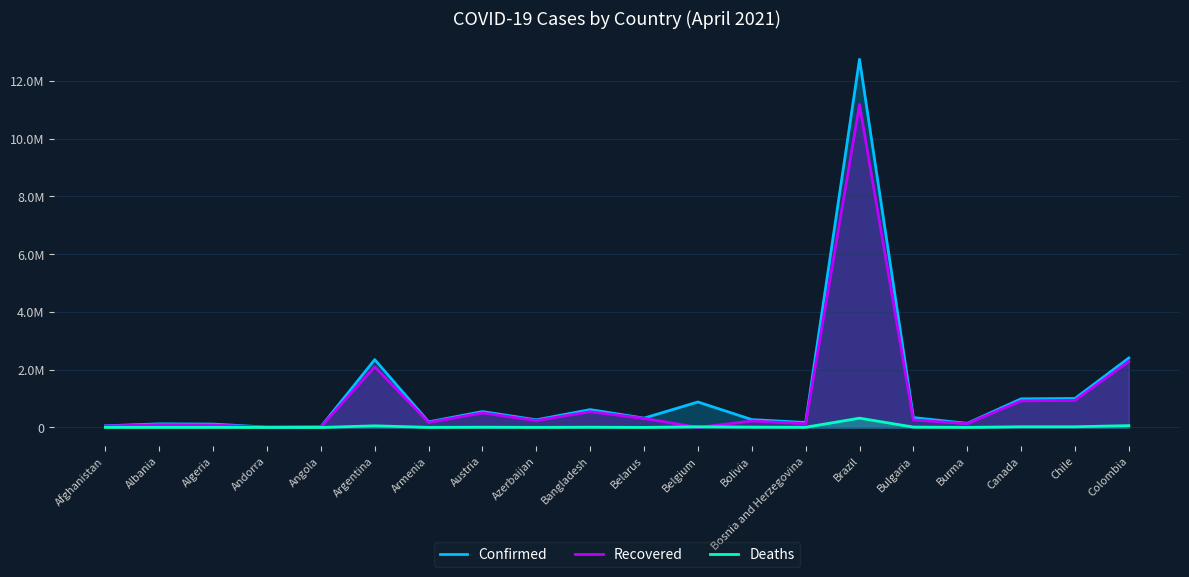

True or false: Confirmed has a value of 83637 at Afghanistan.

False